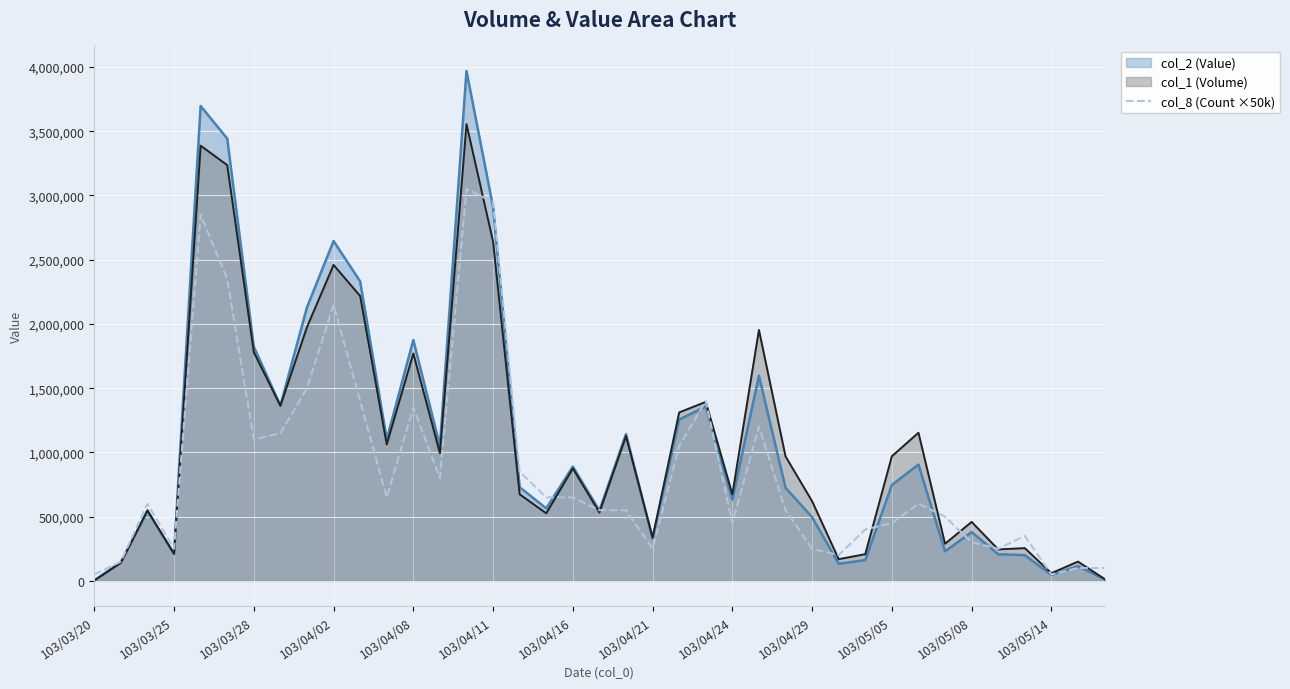

Which series changed the most between 103/03/28 and 103/04/11?

col_8 (Count ×50k)